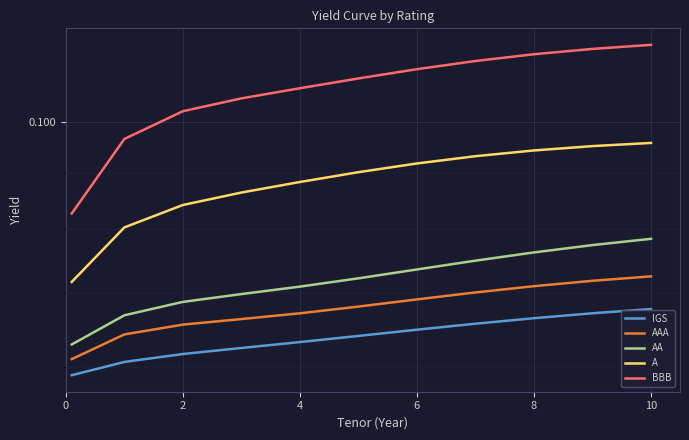

Between 10 and 10, which is larger?

10